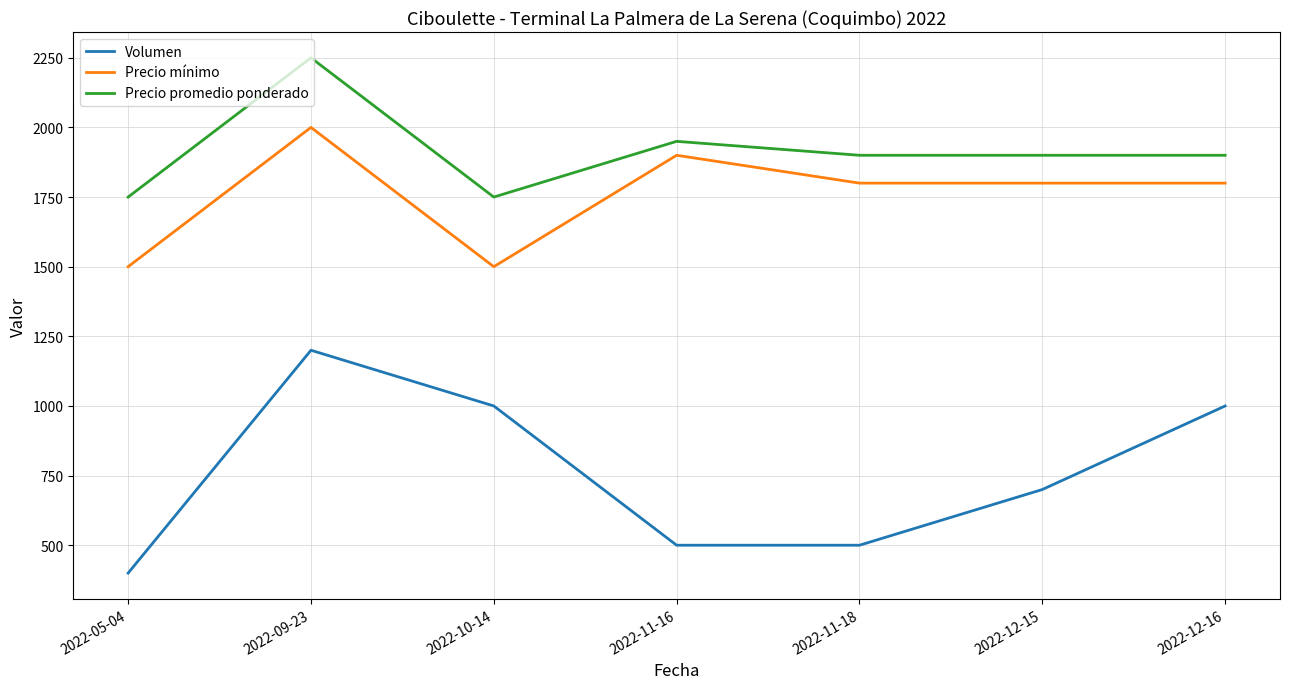

True or false: Precio mínimo and Volumen intersect in this chart.

False